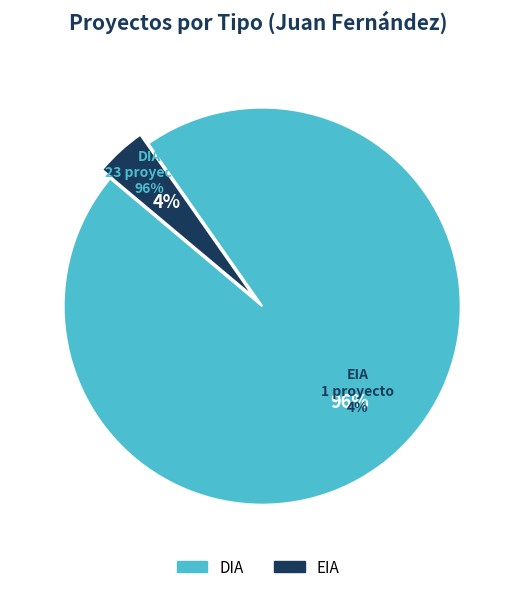

The EIA slice represents 4% of the pie. True or false?

True